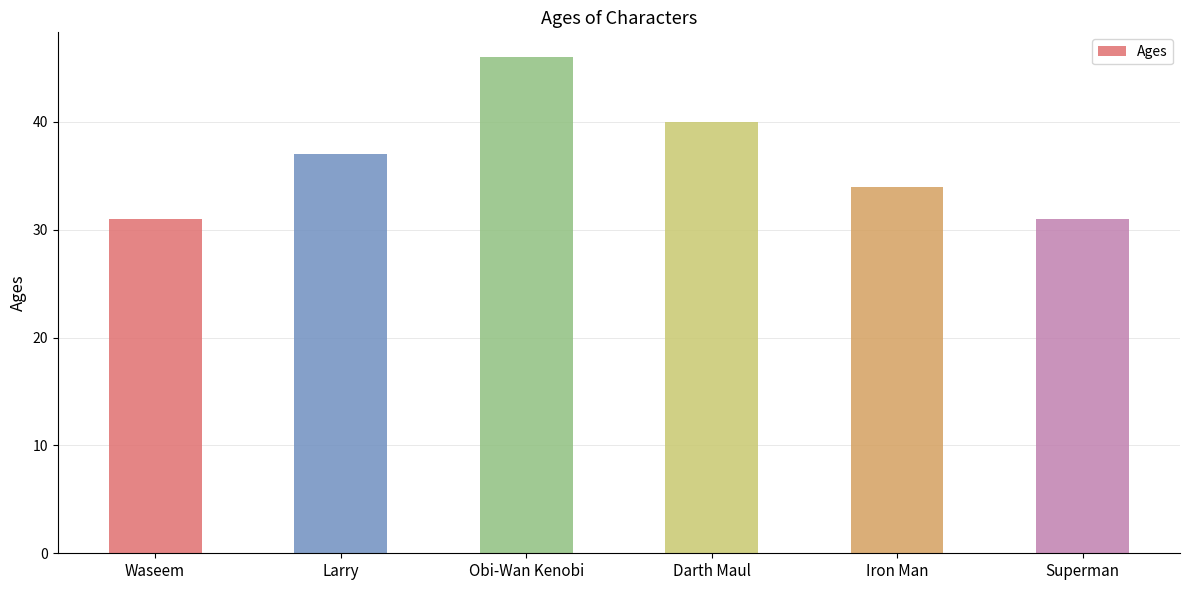

Reading left to right, extract all data points from this chart.

31	37	46	40	34	31